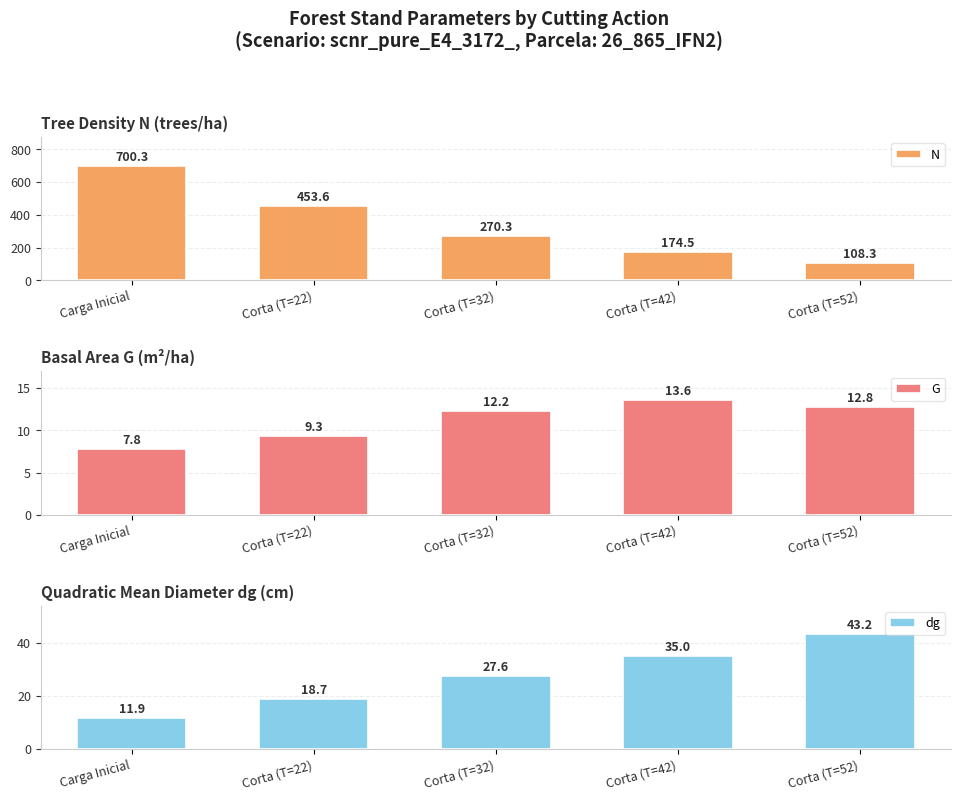

What is the sum of all dg values?

136.3